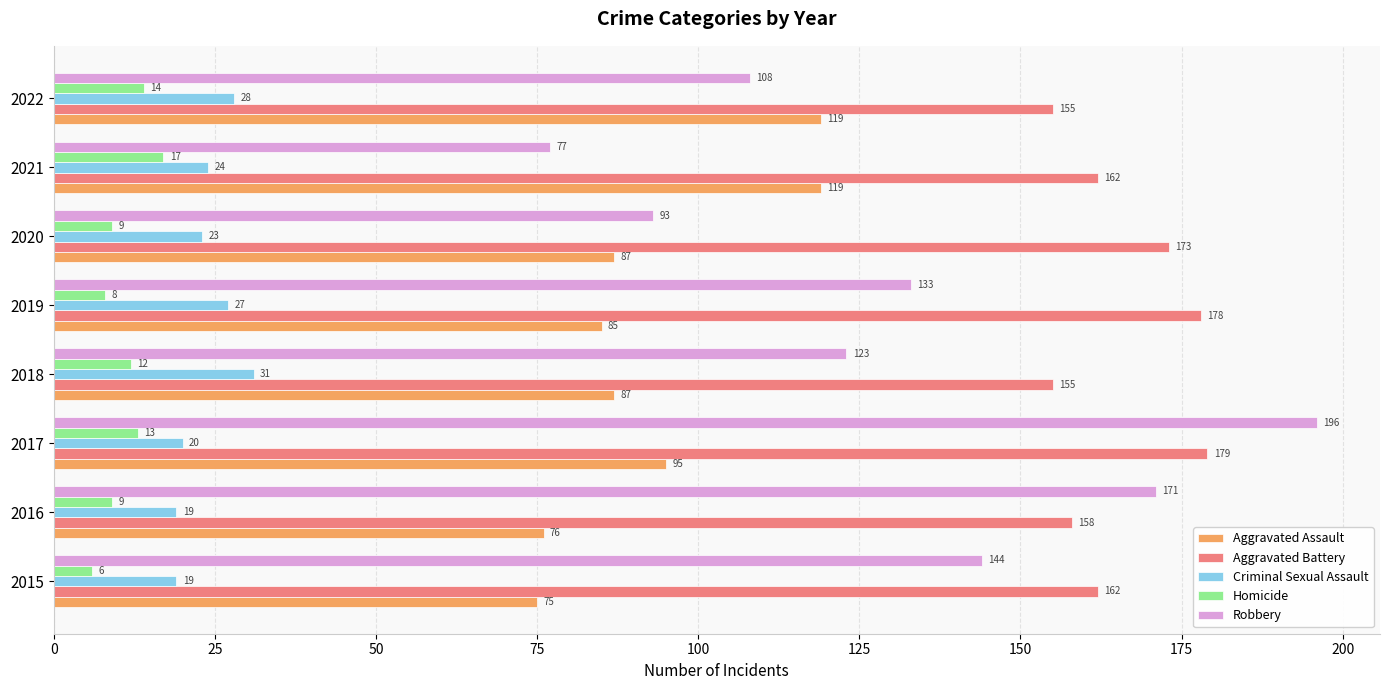

Which label corresponds to the smallest value in the chart?

2015